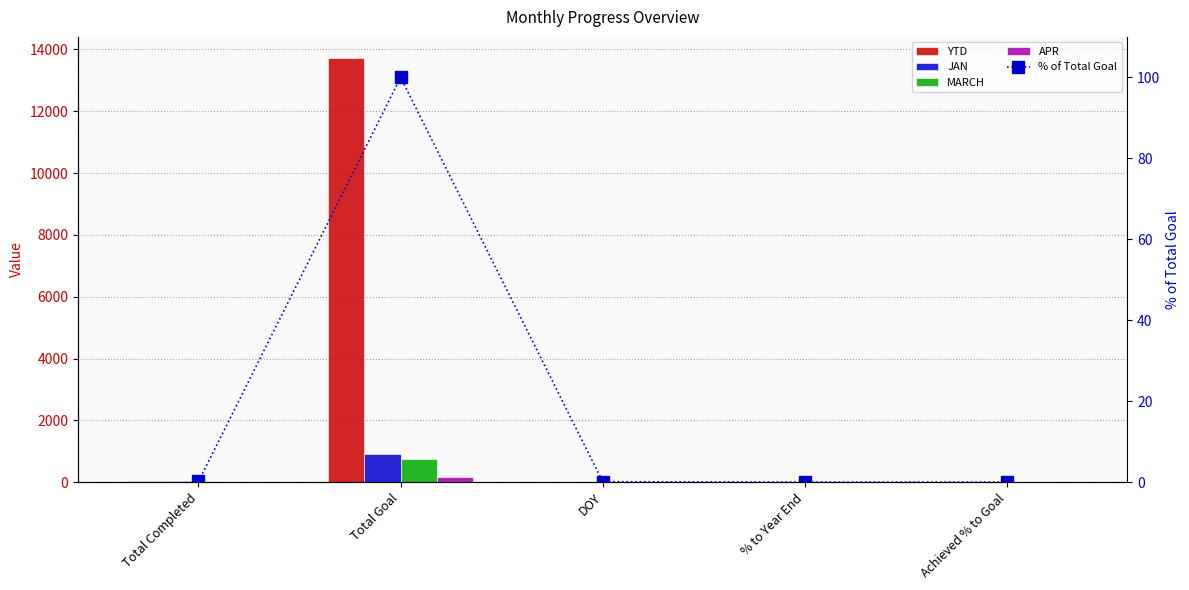

Between Total Completed and Total Goal, which is larger?

Total Goal